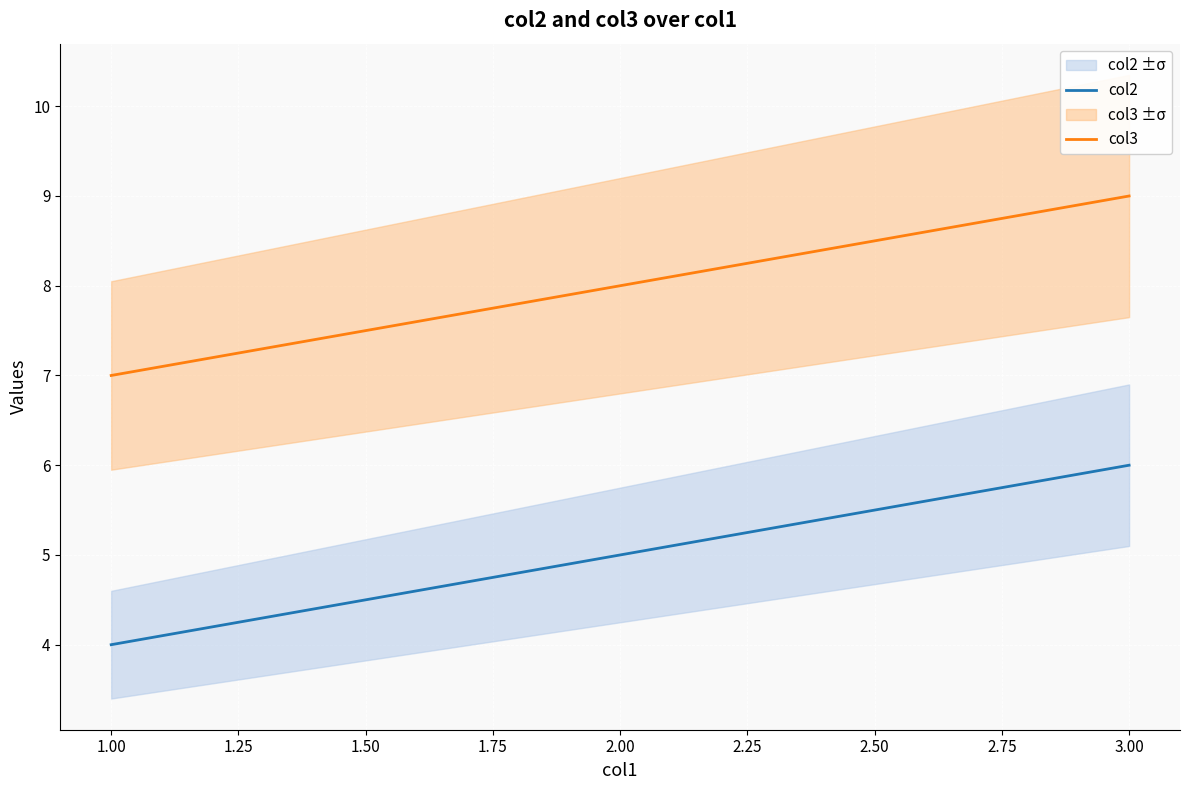

What is the minimum value for col2?

4